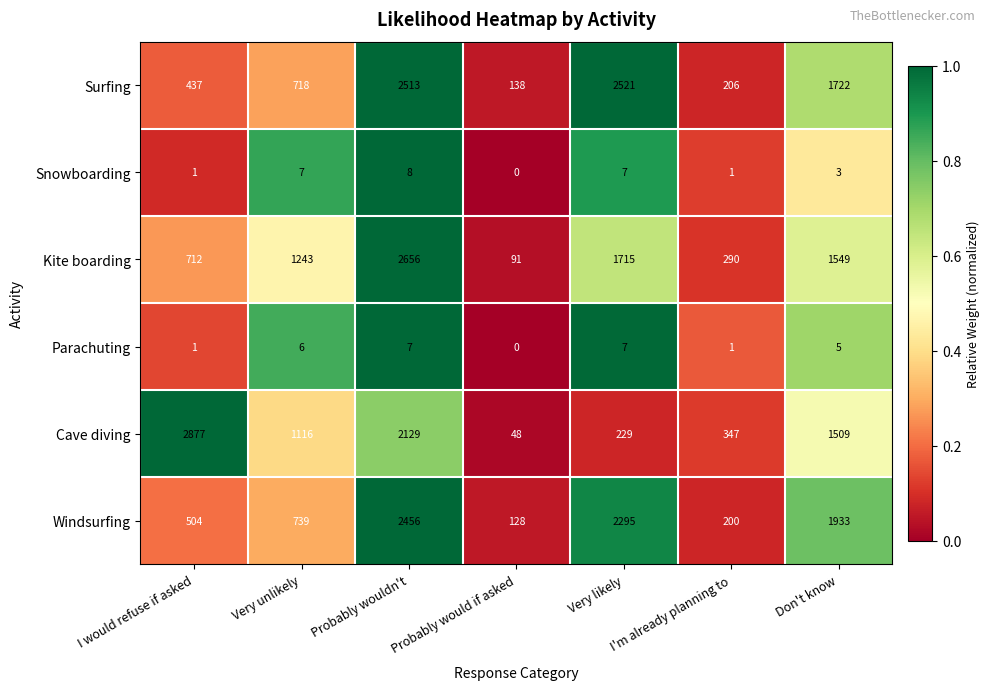

Which series changed the most between Probably wouldn't and Probably would if asked?

Kite boarding